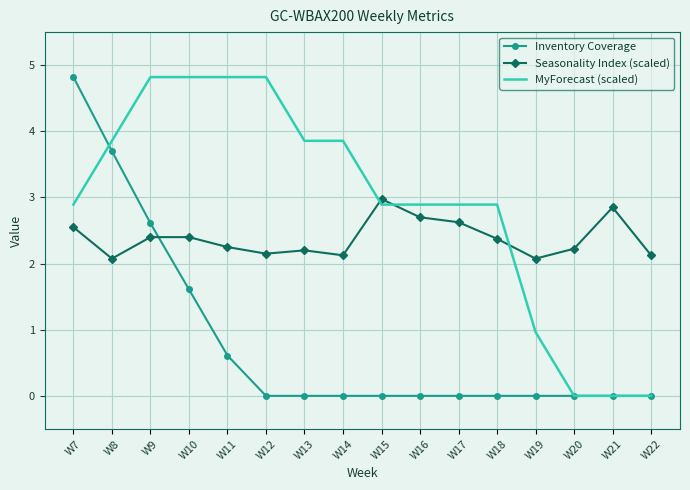

At which category is the sum across all series the highest?

W7